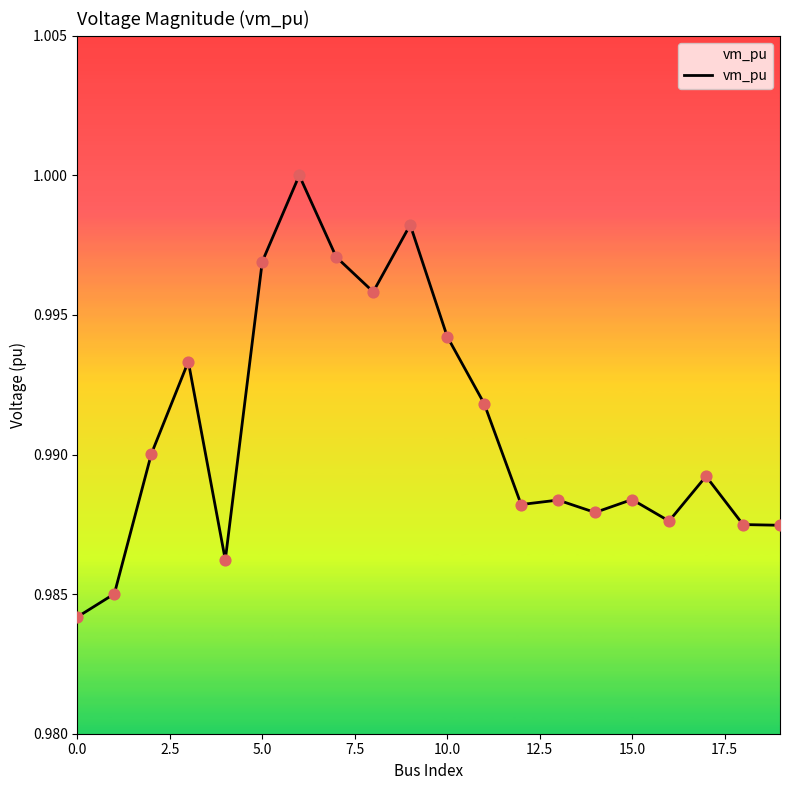

How many lines are shown in the chart?

1